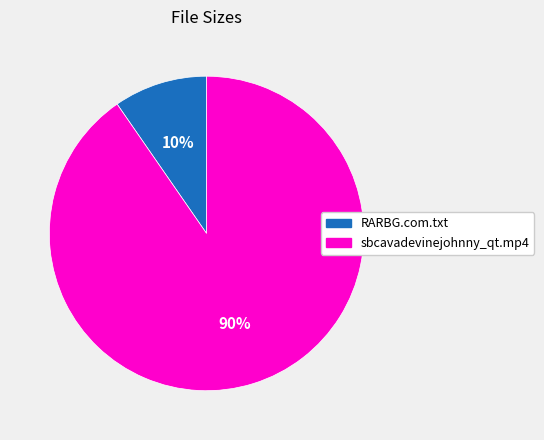

Rank the categories by value from lowest to highest.

RARBG.com.txt, sbcavadevinejohnny_qt.mp4